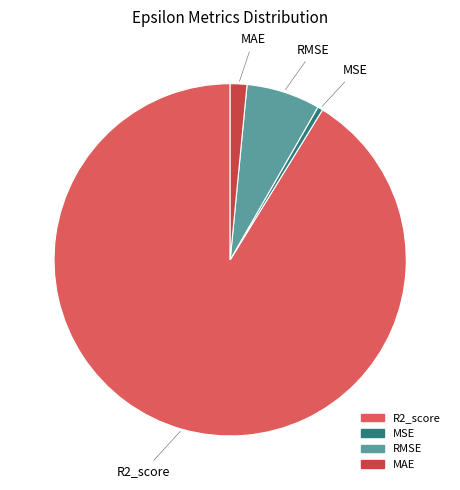

What is the largest slice in the pie chart?

R2_score